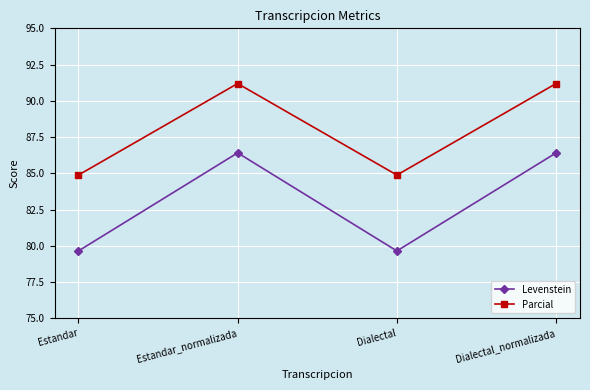

Is this an area chart (filled region under the line)?

No